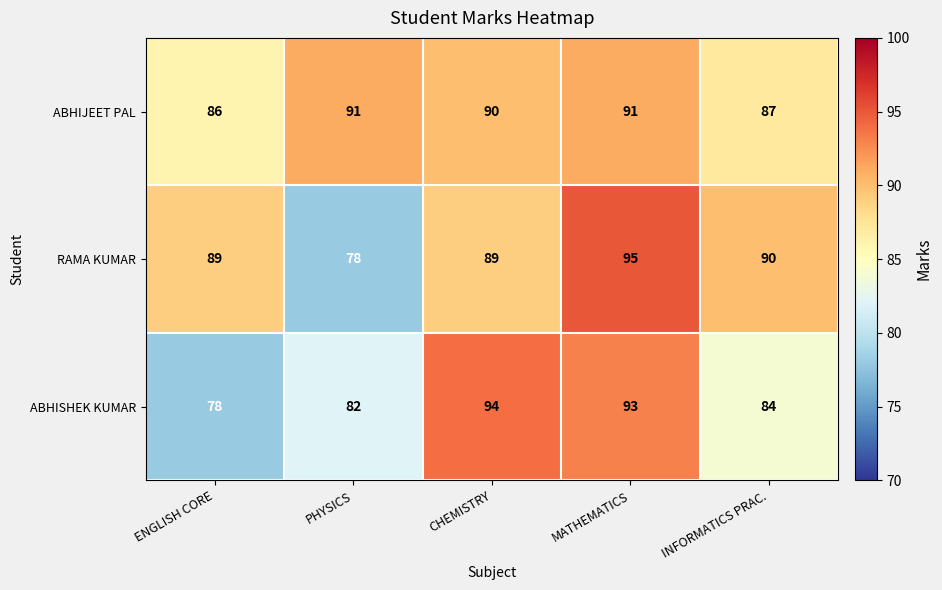

Between MATHEMATICS and INFORMATICS PRAC., which series saw the biggest shift?

ABHISHEK KUMAR